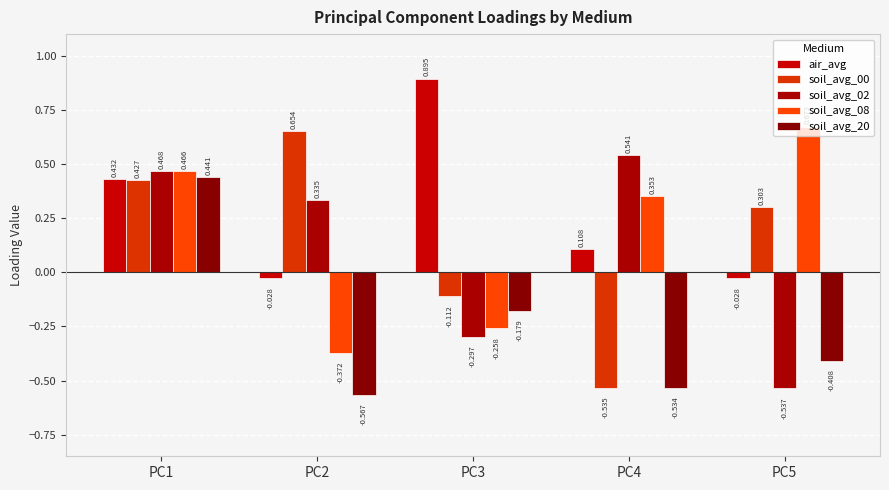

How many values in the air_avg series exceed 0?

3